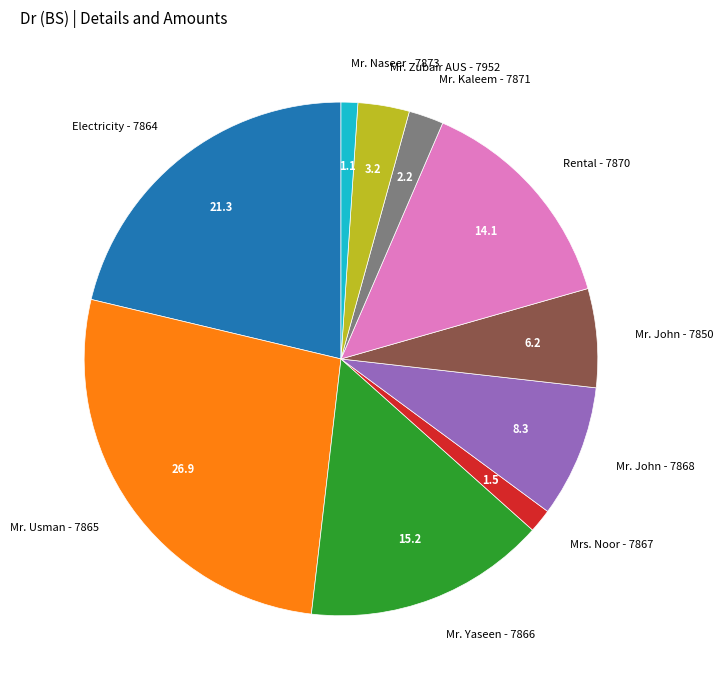

Count the number of slices in the pie.

10